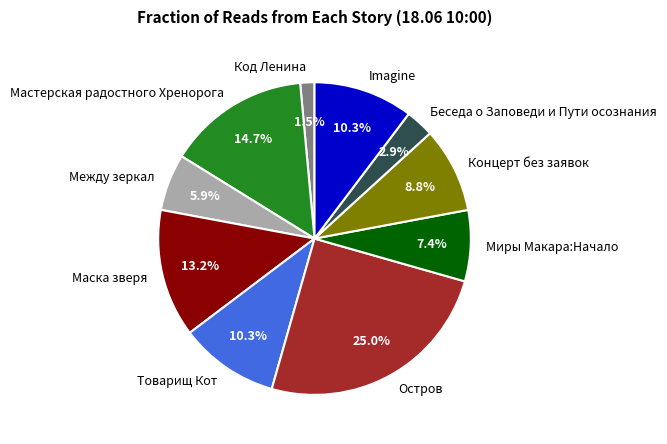

What is the largest slice in the pie chart?

Остров